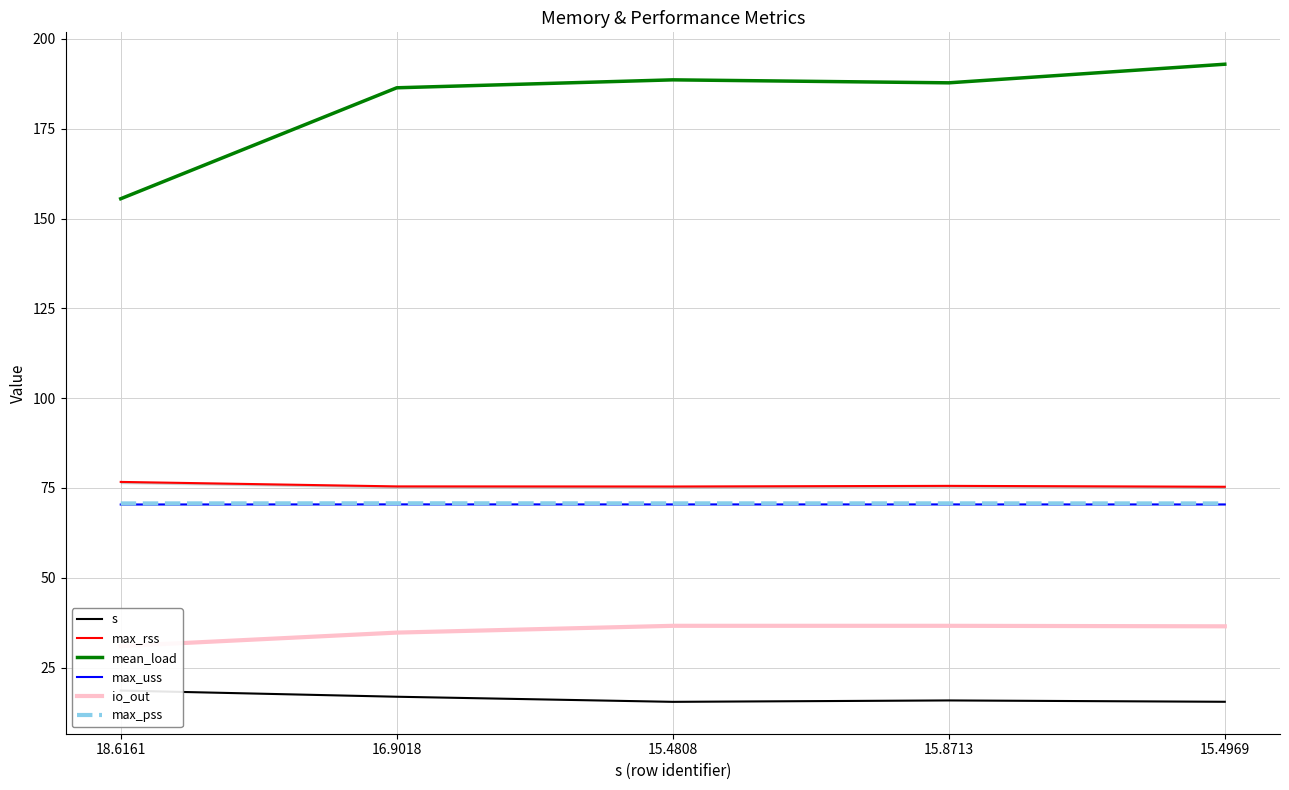

What is the difference between the second highest and second lowest values in the s series?

1.4